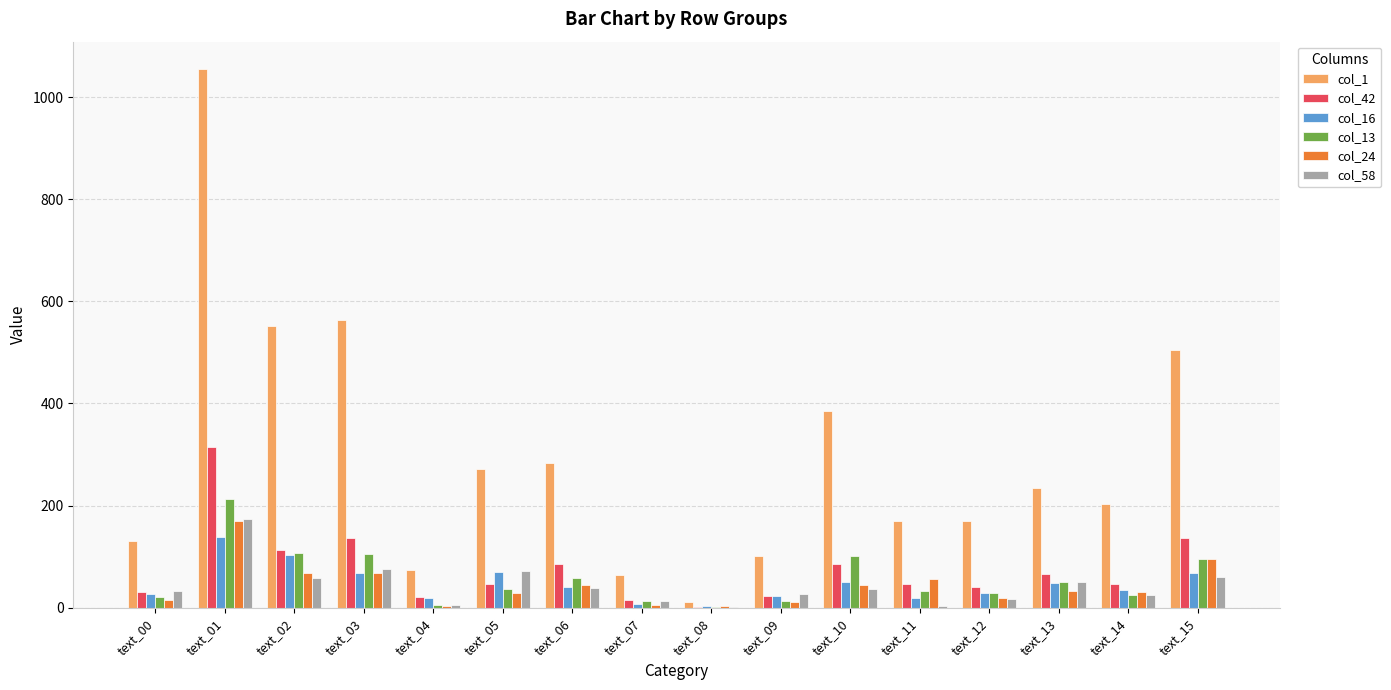

The value of col_24 at text_15 is 95. True or false?

True